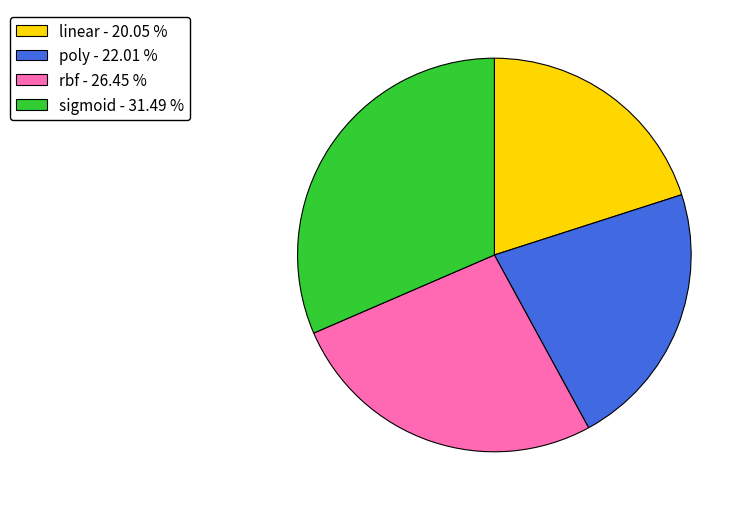

Which slice is the smallest?

linear